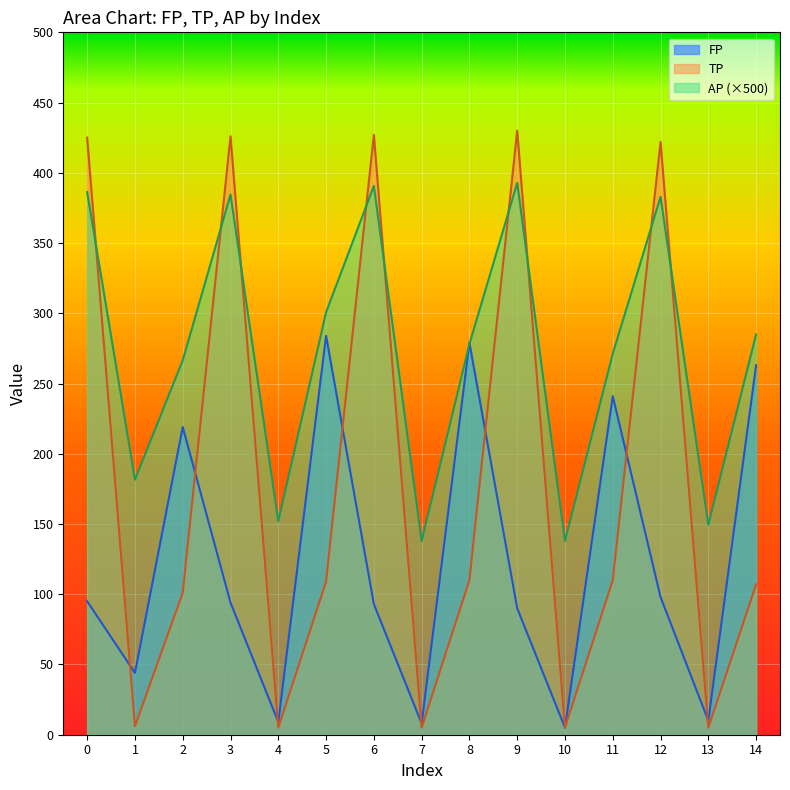

The value of AP at 5 is 175.0. True or false?

False